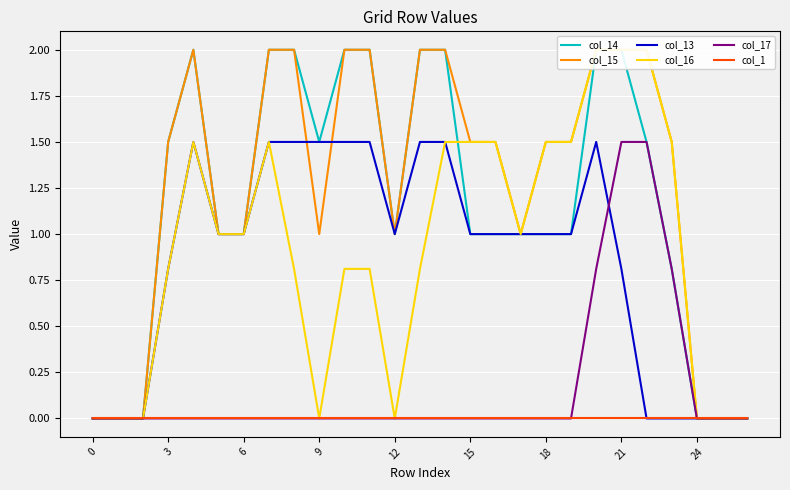

The value of col_13 at 3 is -1.0. True or false?

False